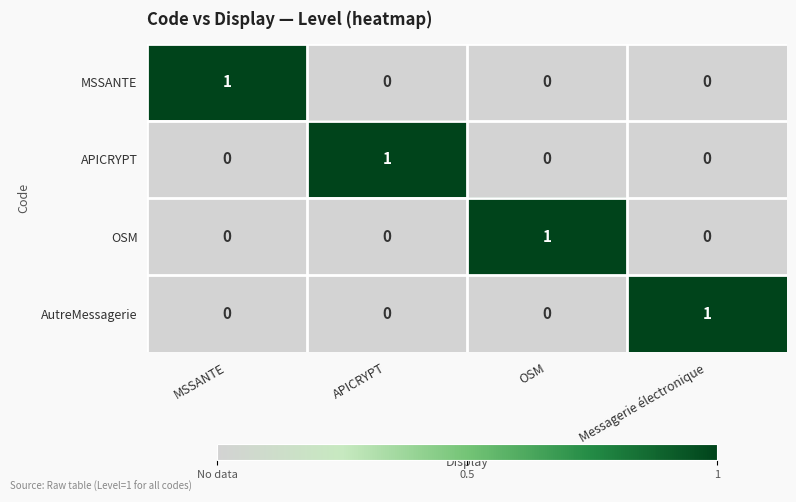

How many OSM values are between 0 and 1?

4